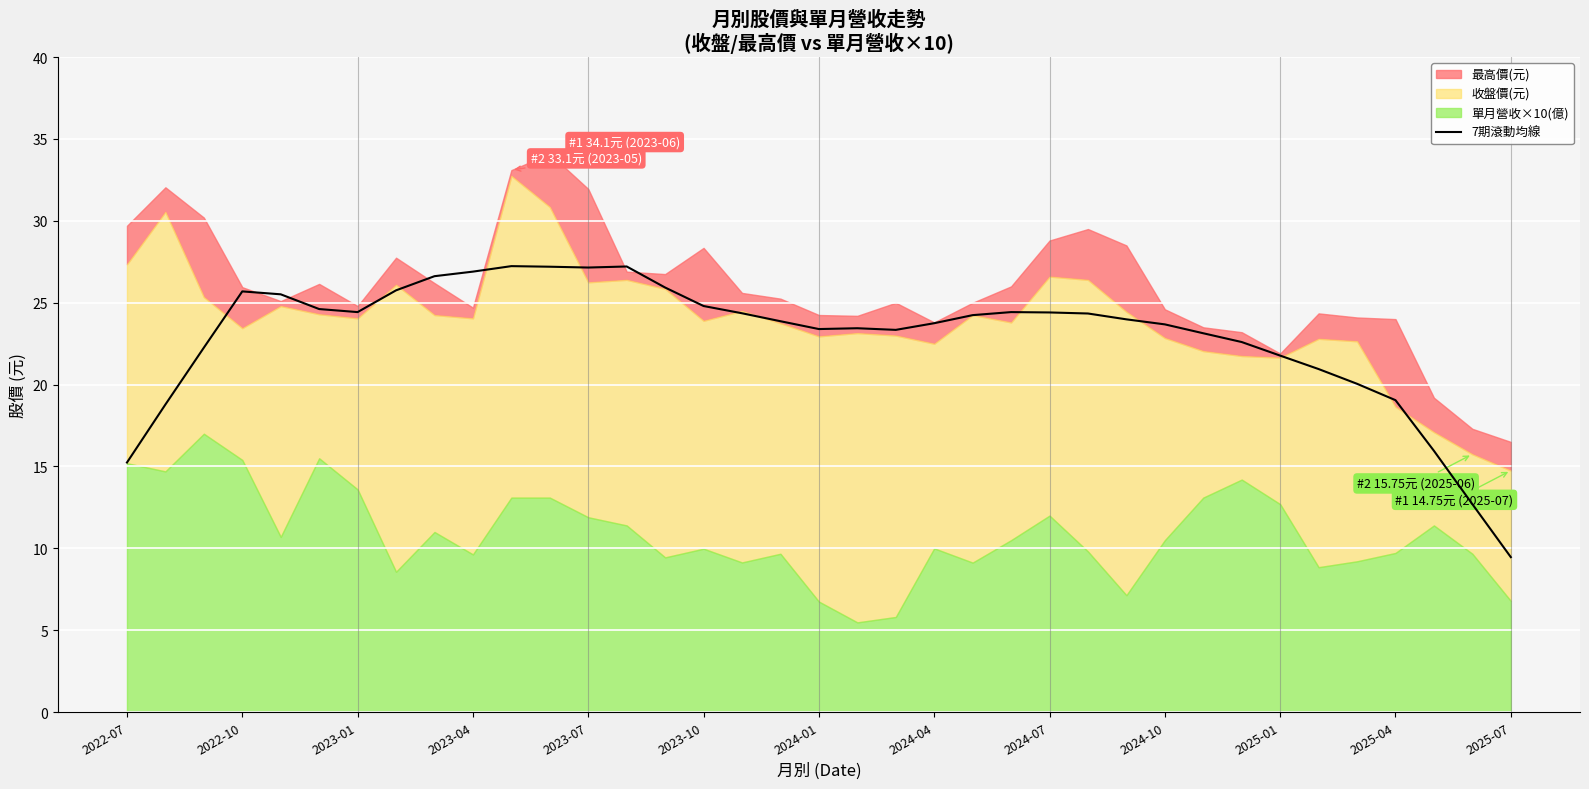

What is the maximum value for 7期滾動均線?

27.2